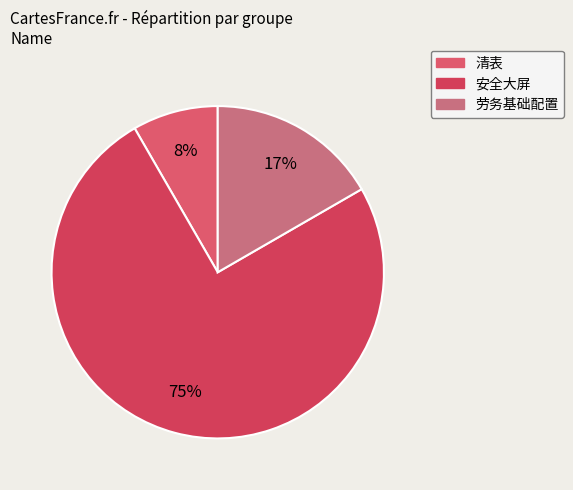

True or false: 清表 accounts for 8% of the total.

True